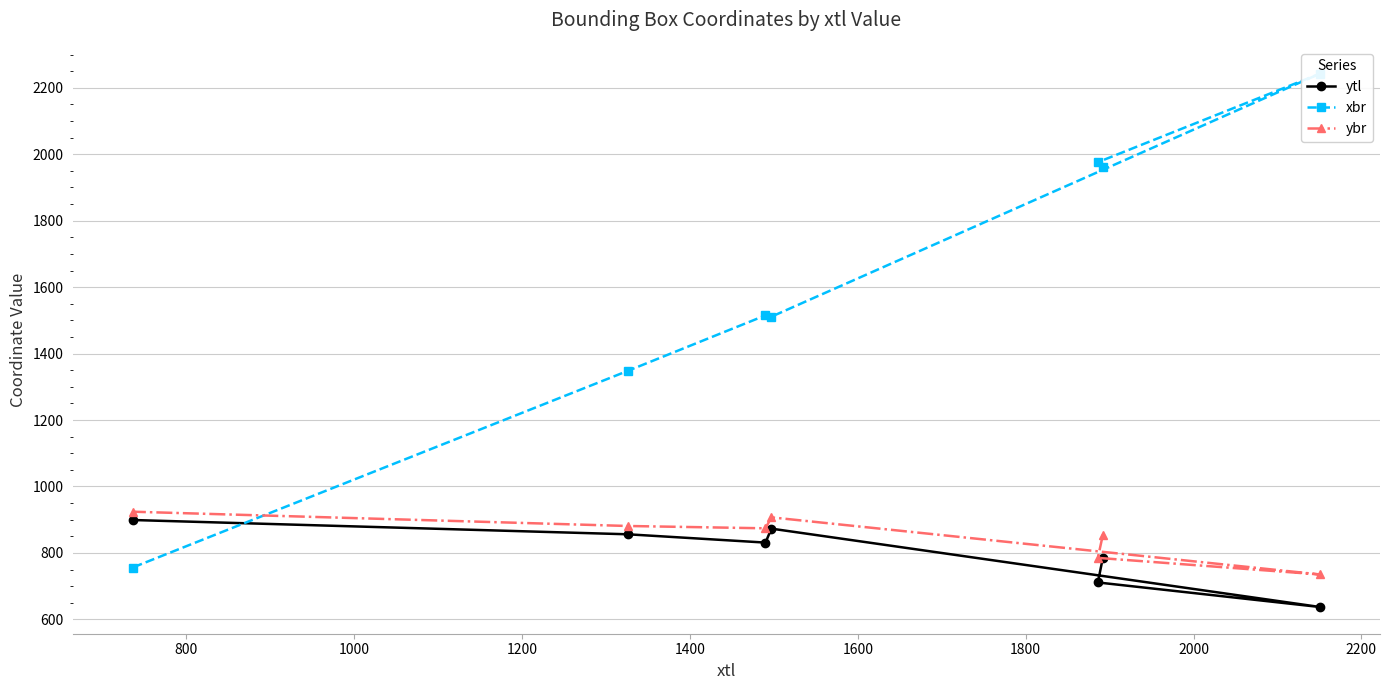

What is the sum of all xbr values?

11312